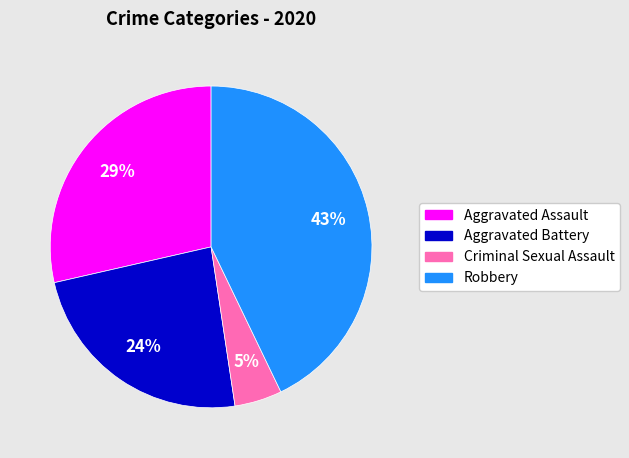

To the nearest percent, what is the difference between the largest and smallest slice percentages?

38%